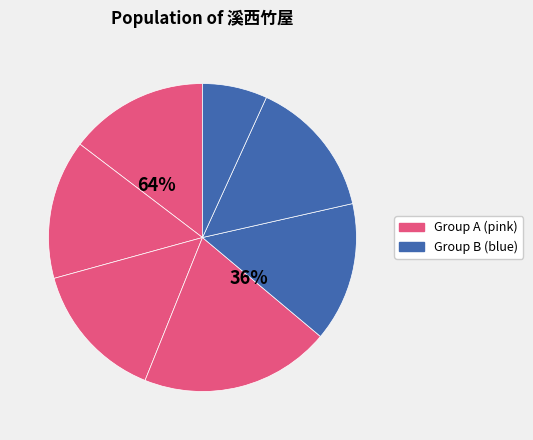

Is there a majority slice in this chart?

No